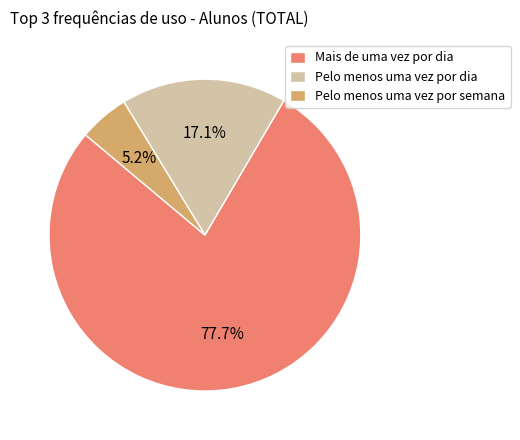

Rank the categories by value from highest to lowest.

Mais de uma vez por dia, Pelo menos uma vez por dia, Pelo menos uma vez por semana